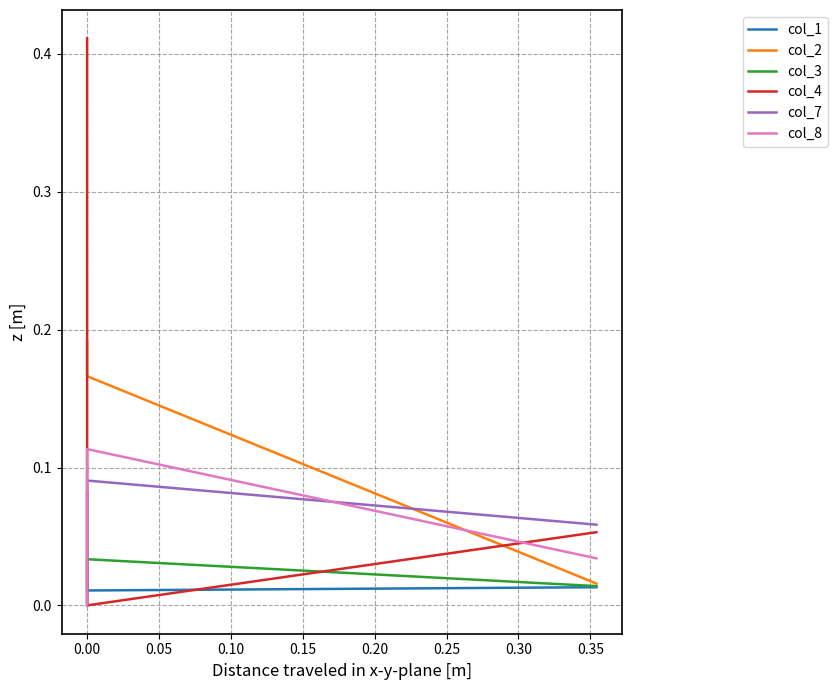

What is the average value of the col_2 series?

0.1